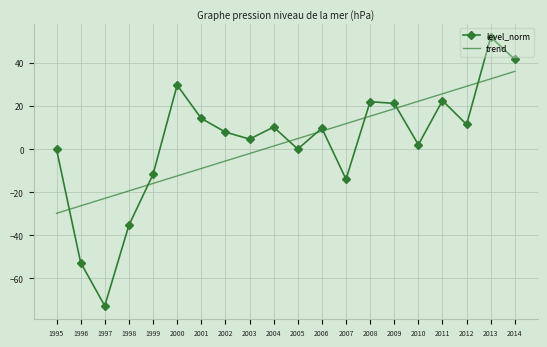

How many times do level_norm and trend cross each other?

8